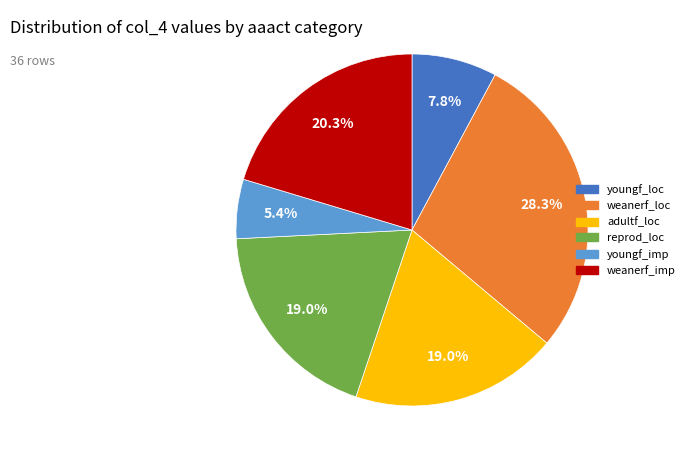

Between adultf_loc and weanerf_loc, which is larger?

weanerf_loc